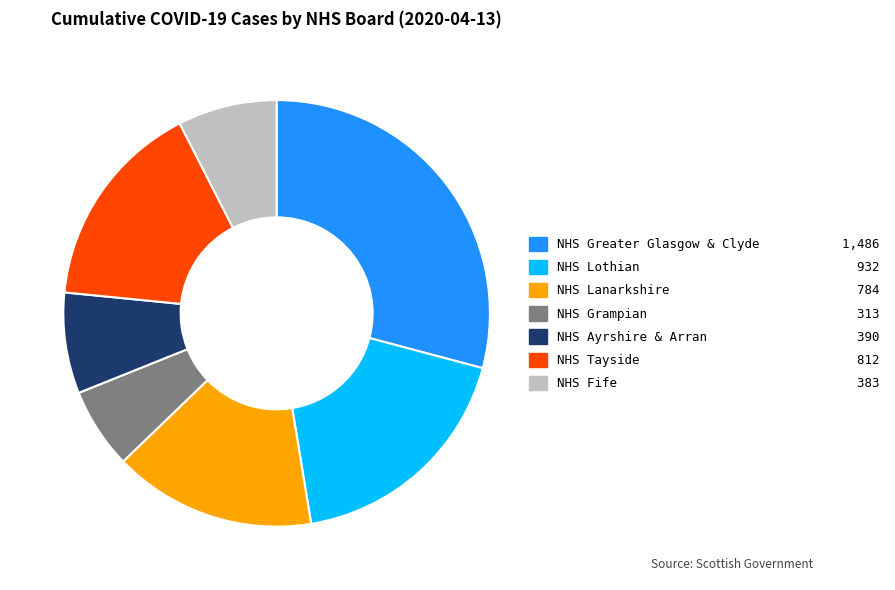

Which slice is the smallest?

NHS Grampian